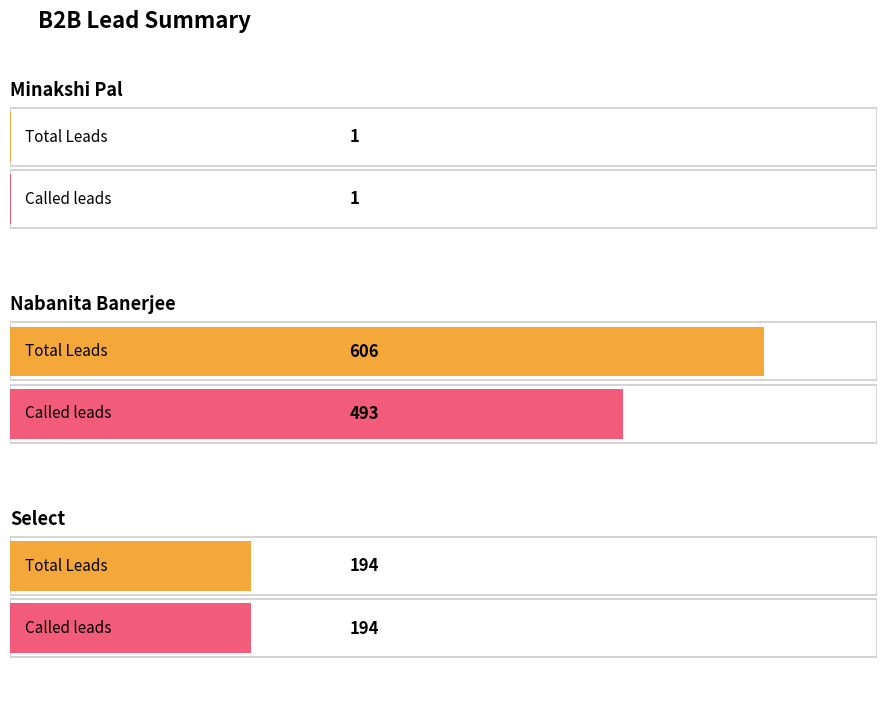

What is the label of the 2nd bar from the right?

Nabanita_Banerjee